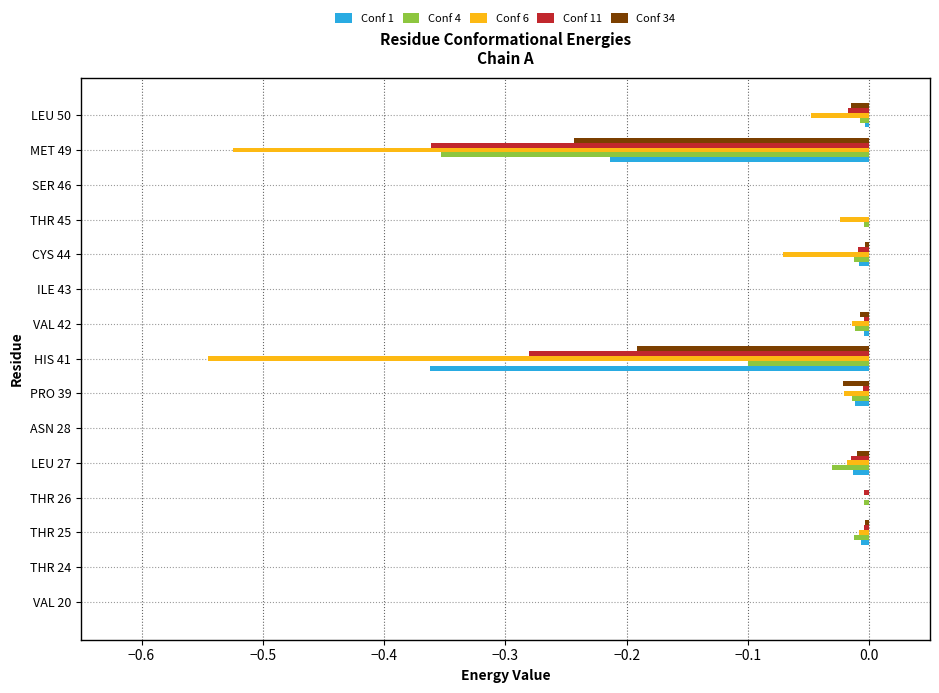

How many categories are shown in the chart?

15